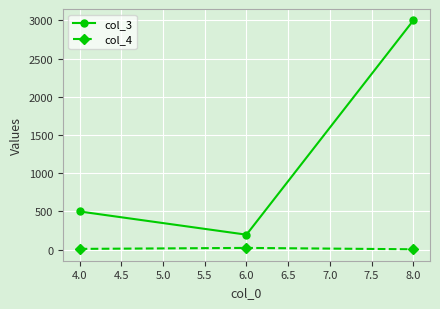

What is the approximate value of col_4 at 4.0?

10